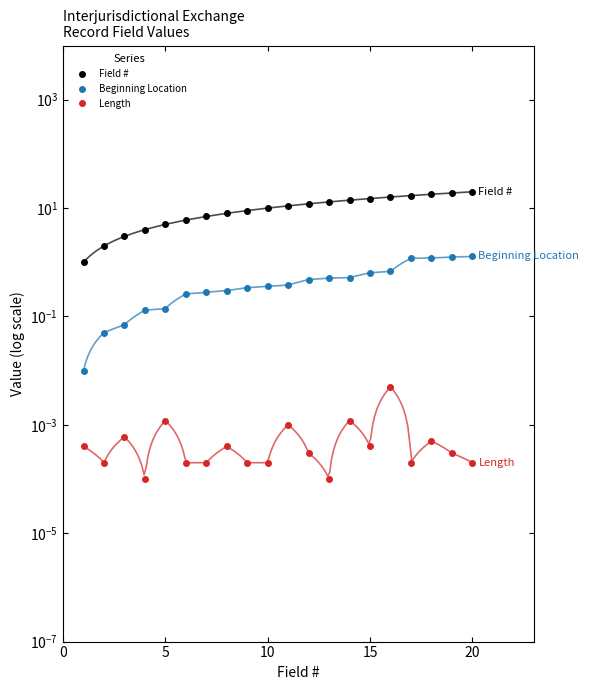

In Length, how many points are lower than both neighbors (excluding endpoints)?

5